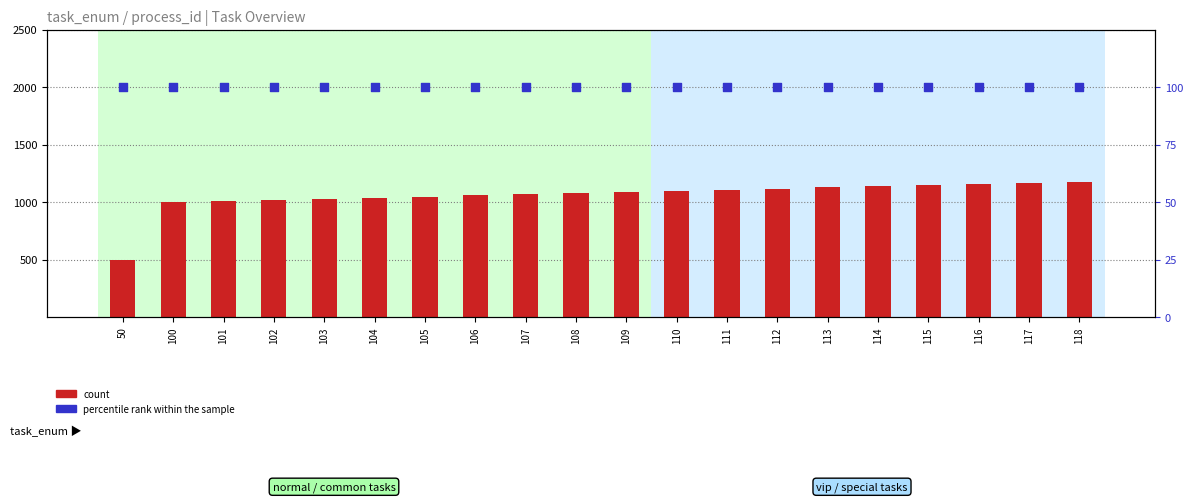

At how many categories does at least one series exceed 8?

20